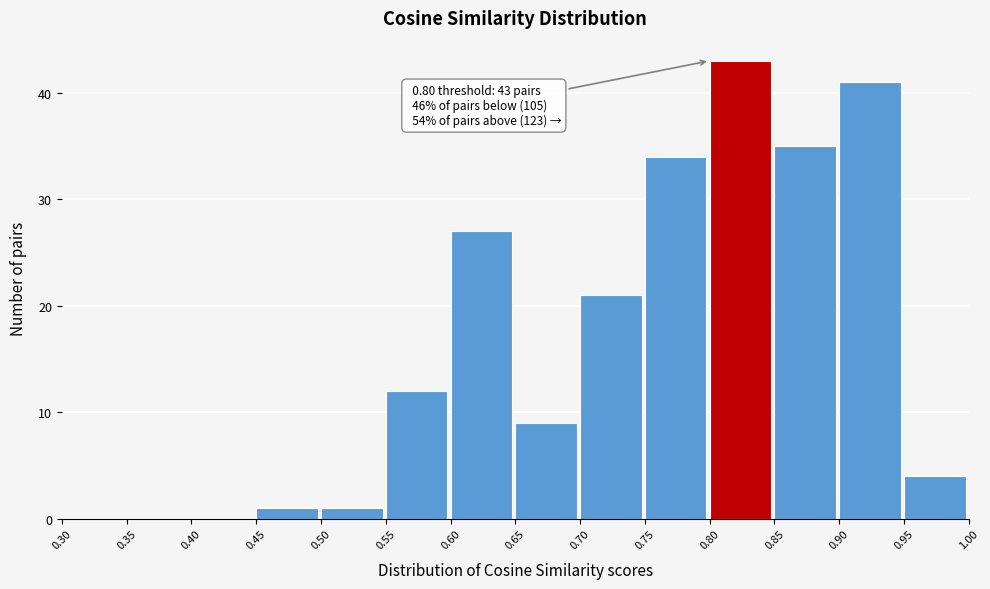

Over which range of the x-axis is the bar tallest?

0.80 to 0.85